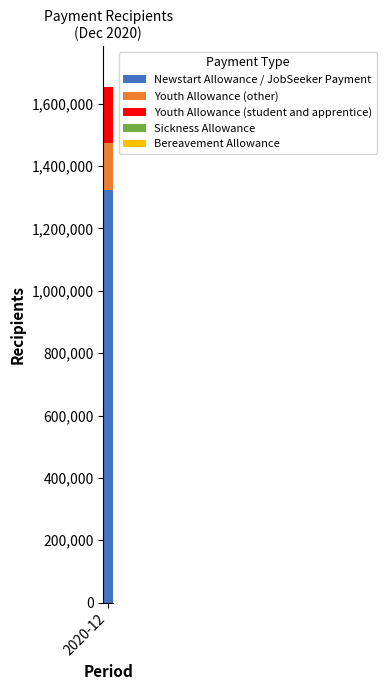

Read the Newstart Allowance / JobSeeker Payment value at 2020-12.

1324316